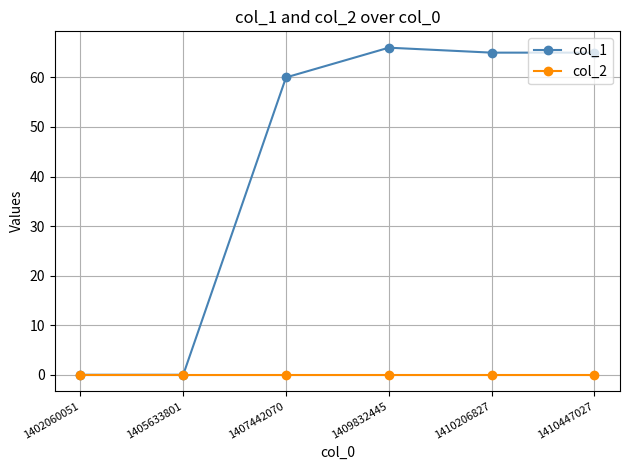

Rank the series by their average value, from highest to lowest.

col_1, col_2